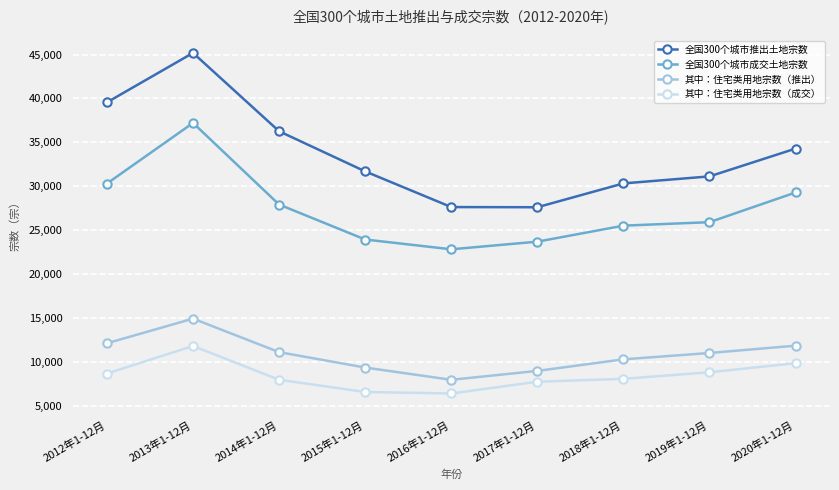

The value of 其中：住宅类用地宗数（成交） at 2016年1-12月 is 6377. True or false?

True